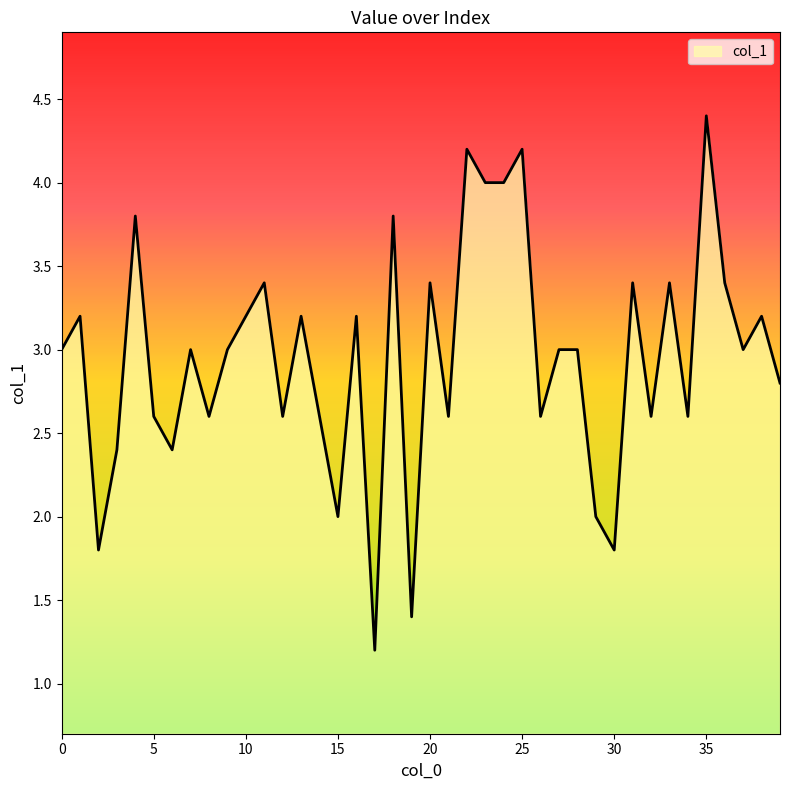

What is the minimum value shown in the chart?

1.2